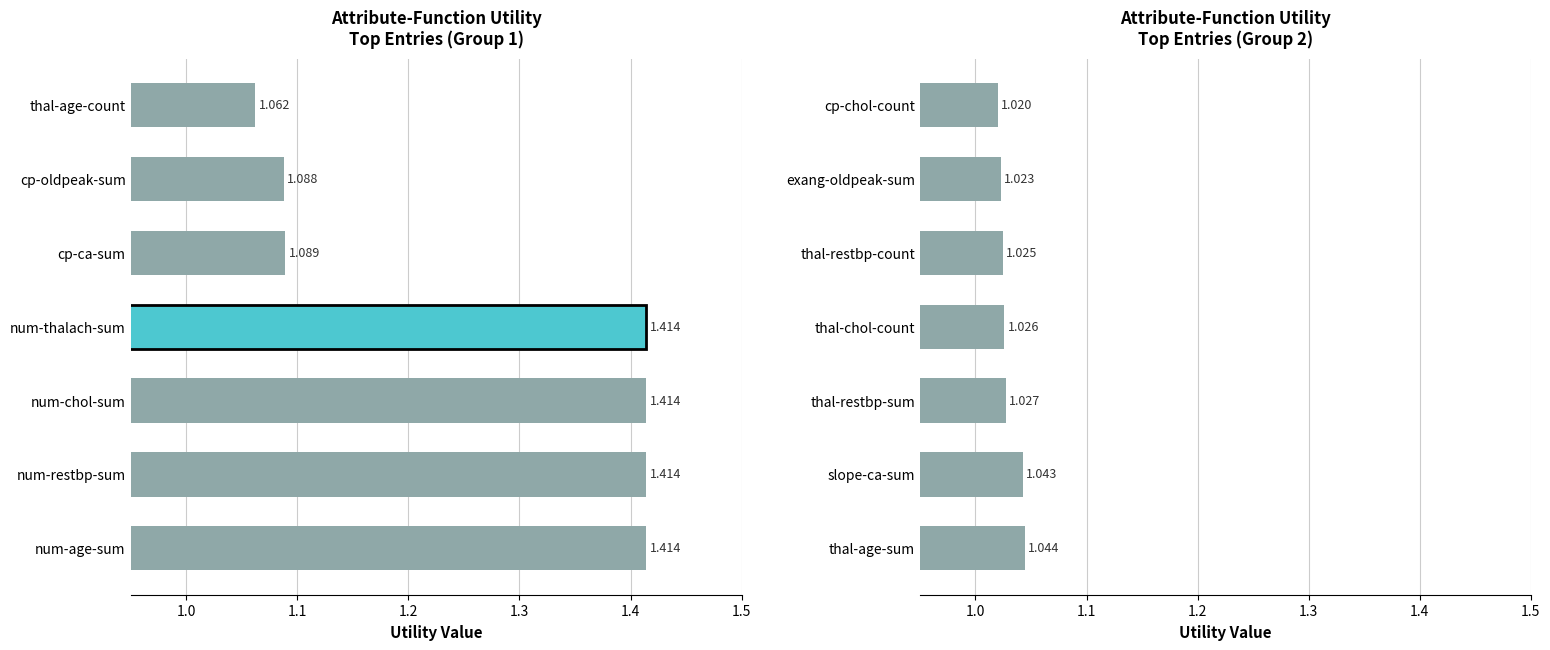

The chart shows a value of 0.3 at thal-restbp-sum. True or false?

False